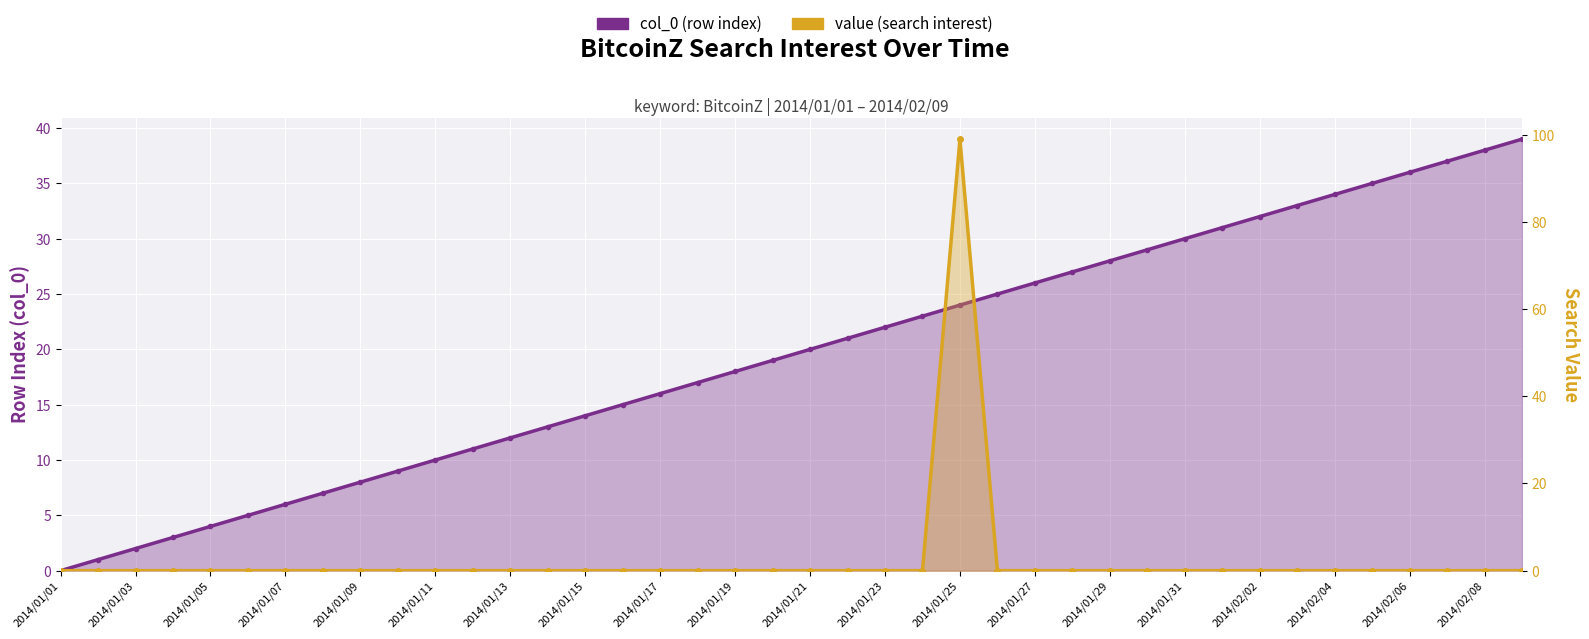

Which series has the widest spread of values?

value